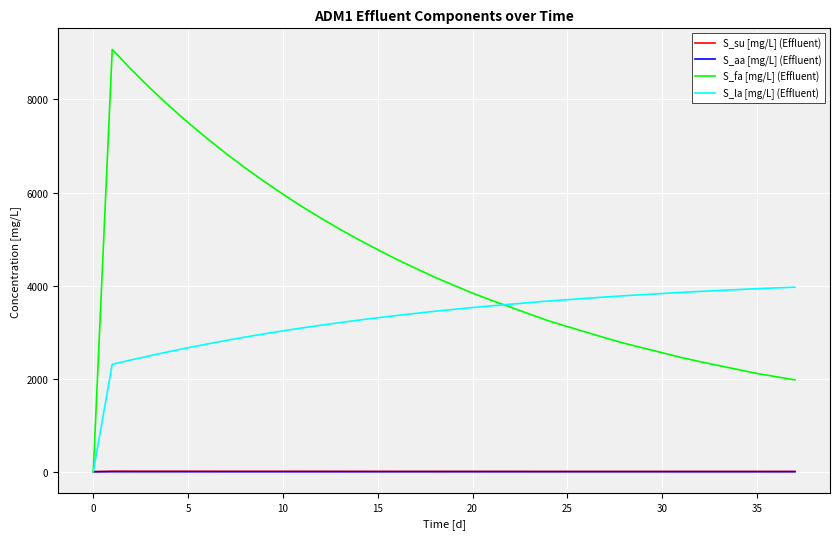

Which series has the largest total across all categories?

S_fa [mg/L] (Effluent)